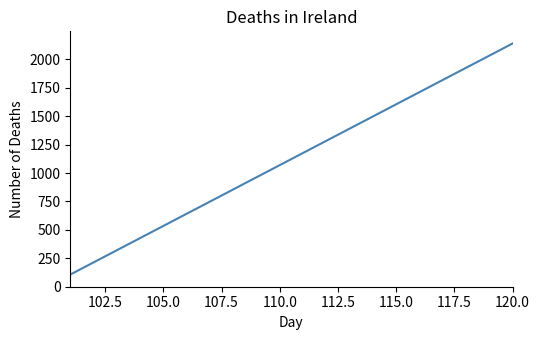

What is the maximum value shown in the chart?

2140